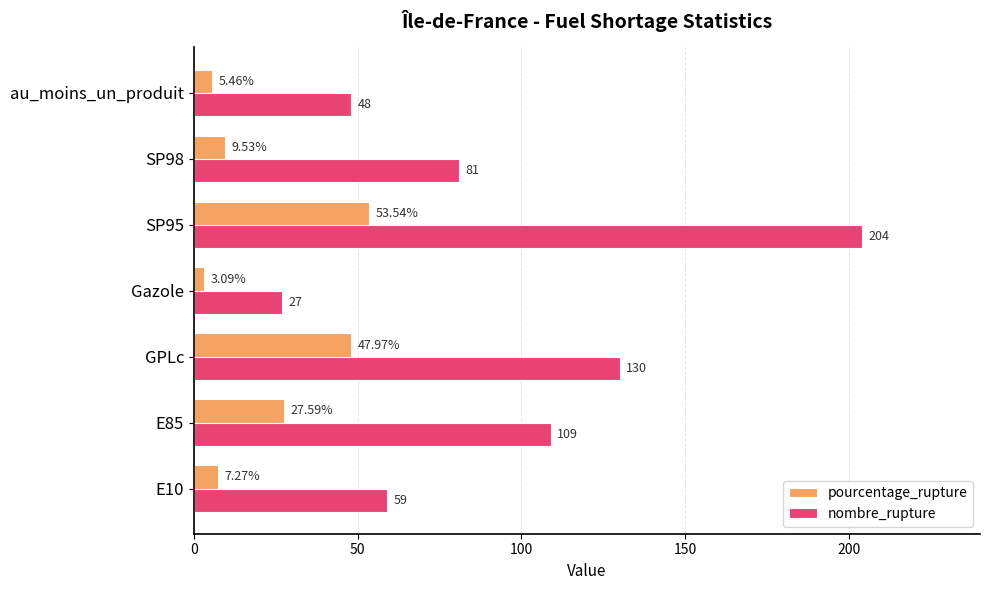

How many values in the nombre_rupture series are below 81?

3